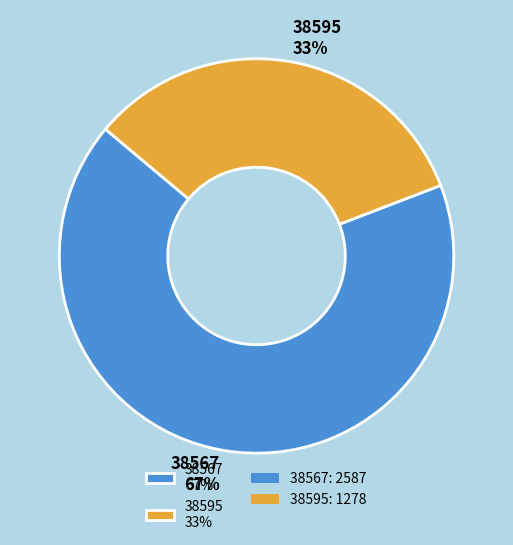

To the nearest percent, what percentage of the pie is 38595?

33%